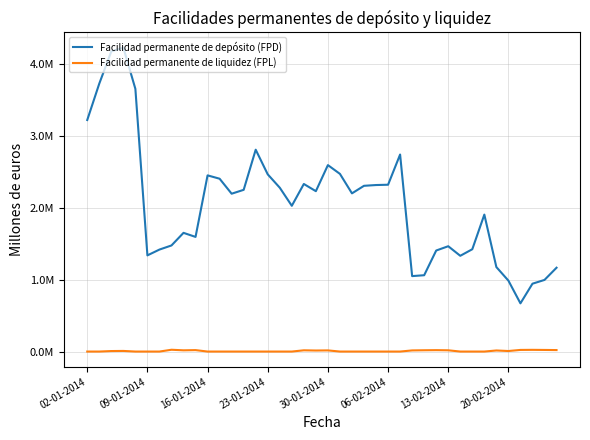

Which series has the widest spread of values?

Facilidad permanente de depósito (FPD)